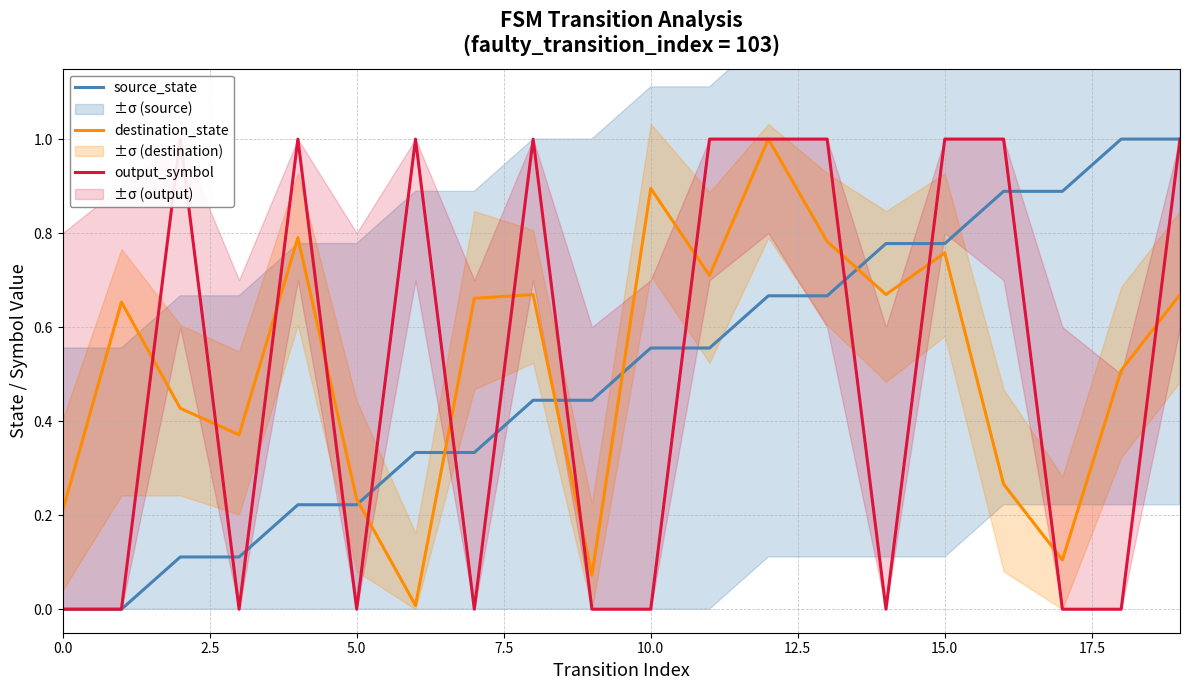

Which series has the largest range (max minus min)?

source_state